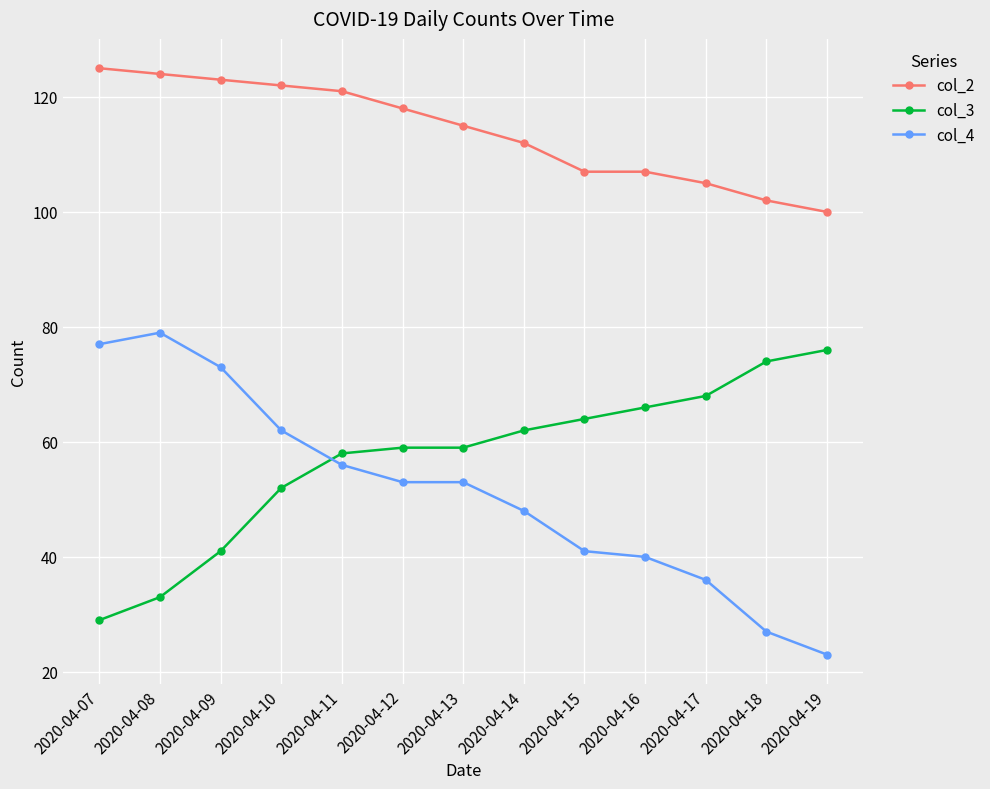

Read the col_4 value at 2020-04-14, to the nearest 10.

50